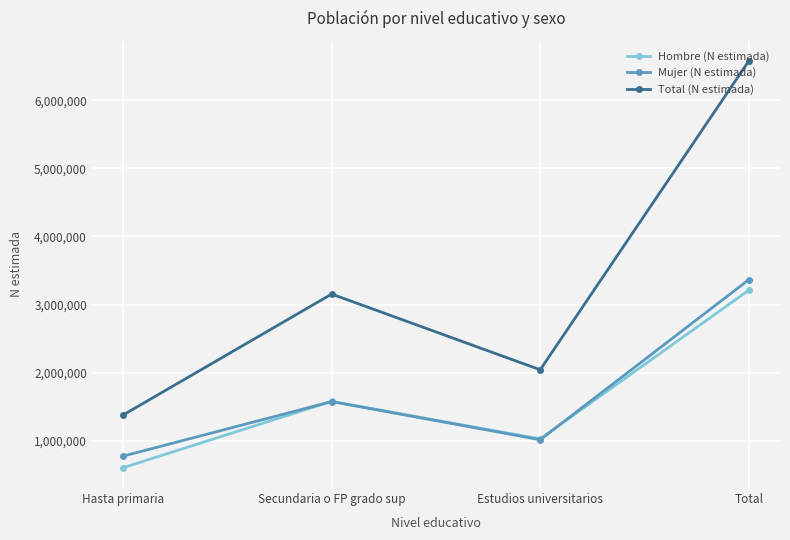

Is it true that Hombre (N estimada) equals 1775734 at Estudios universitarios?

False